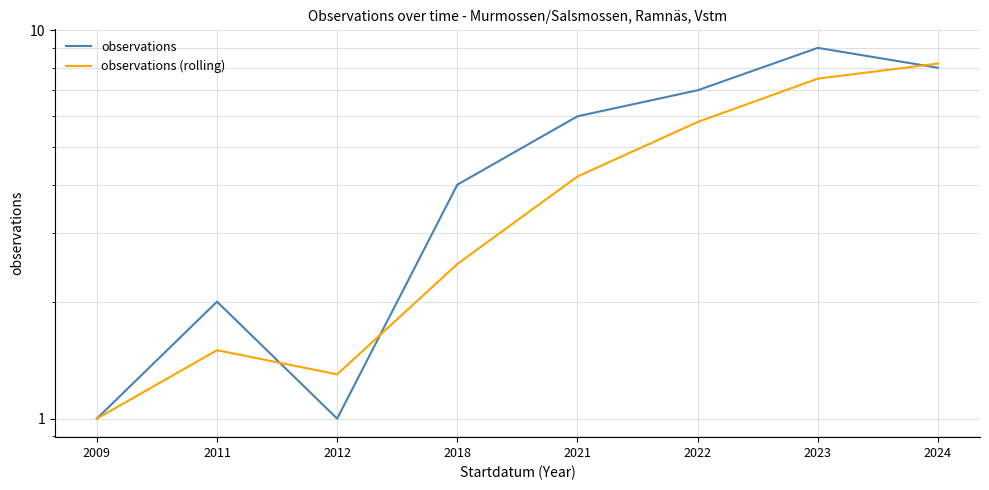

What is the difference between the highest and lowest values at 2012?

0.3